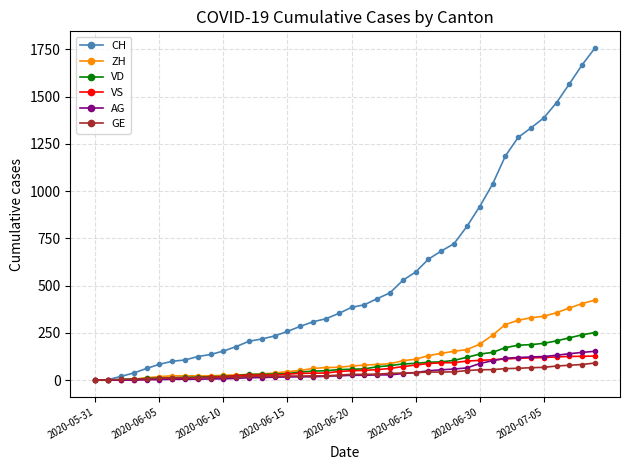

What is the maximum value shown in the chart?

1757